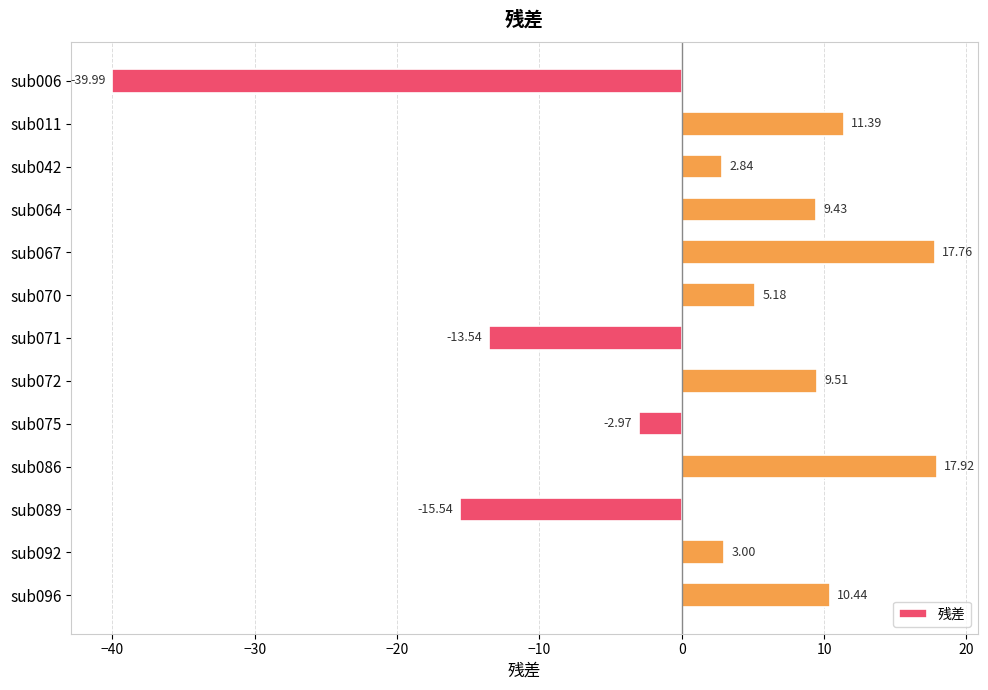

What is the sum of all values?

15.4